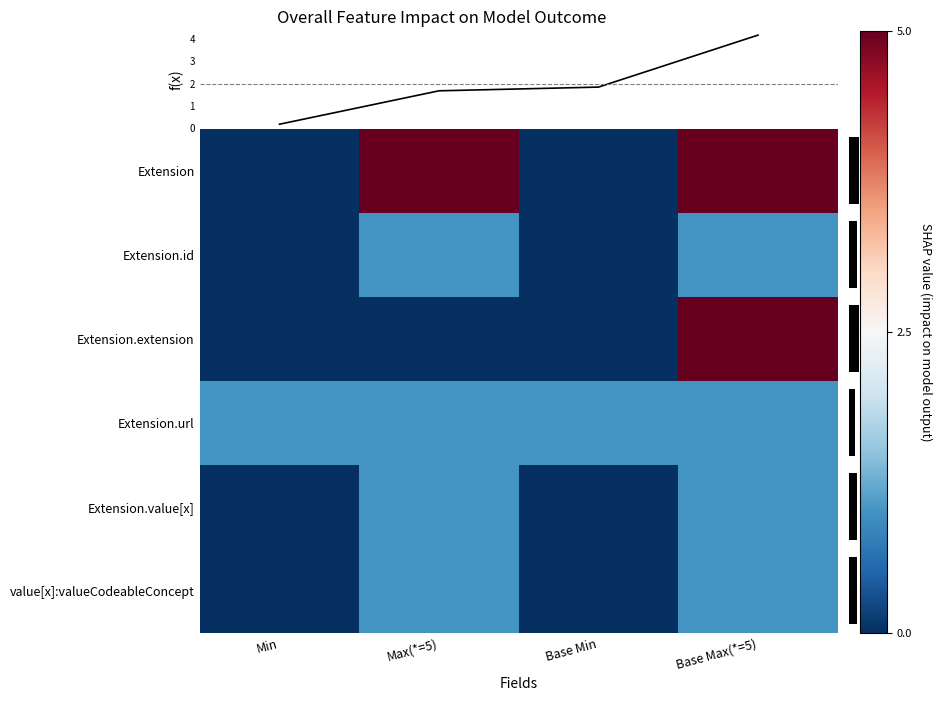

How many series are shown in this chart?

7